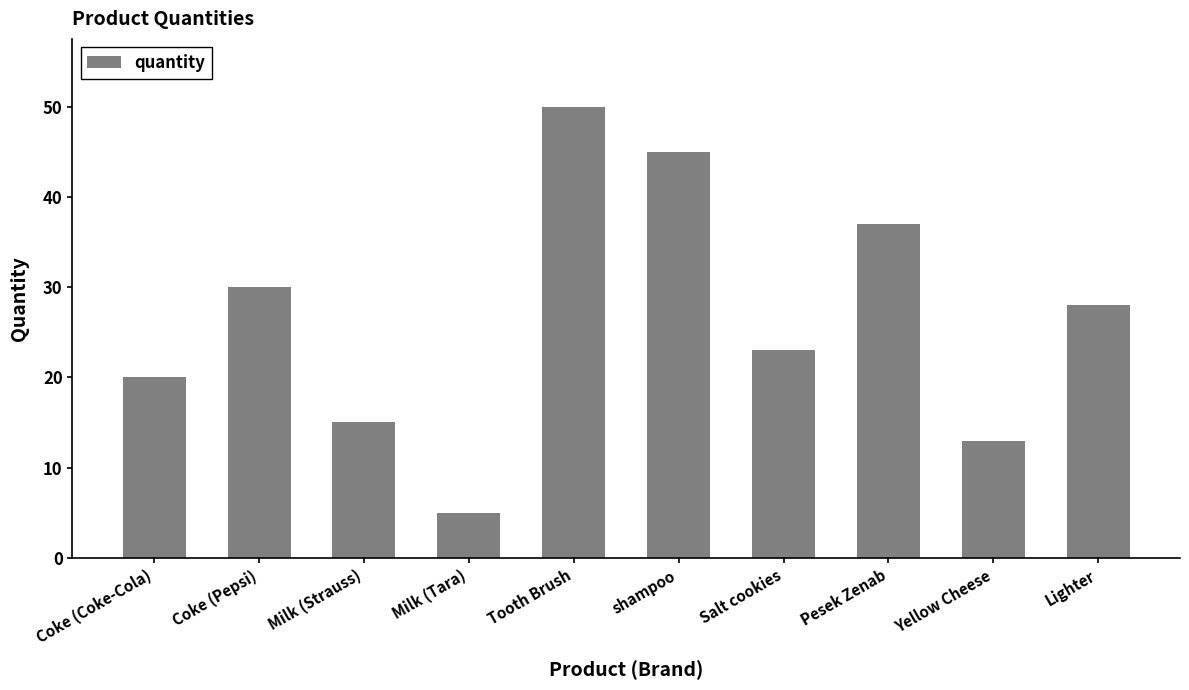

What is the difference between the values at Tooth Brush and Lighter?

22